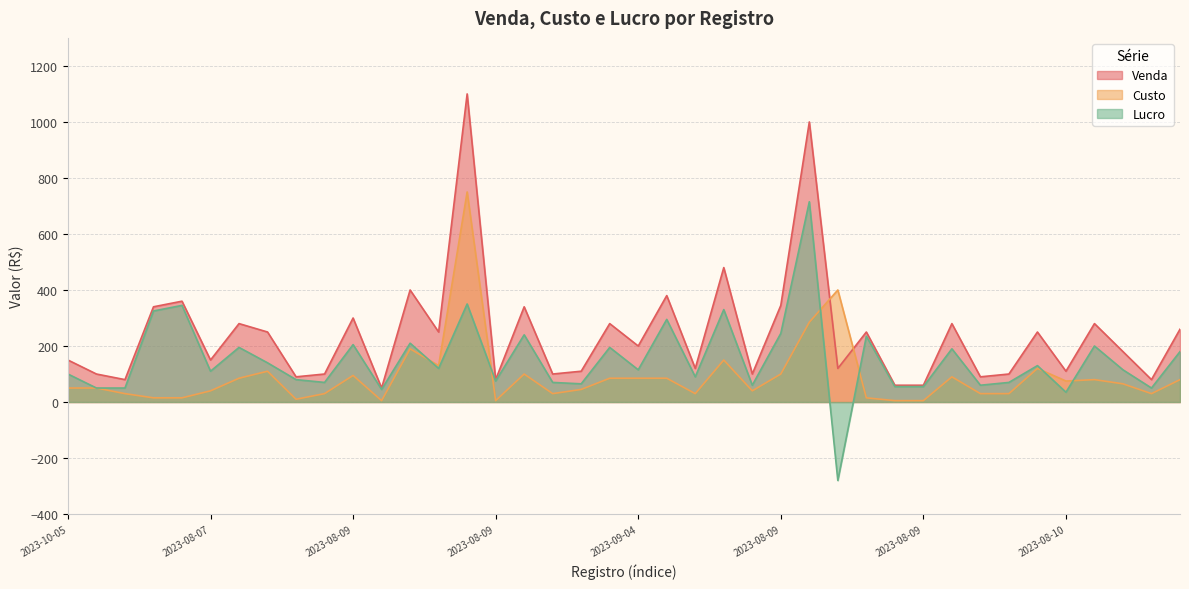

What is the label of the 17th point from the right?

2023-09-04